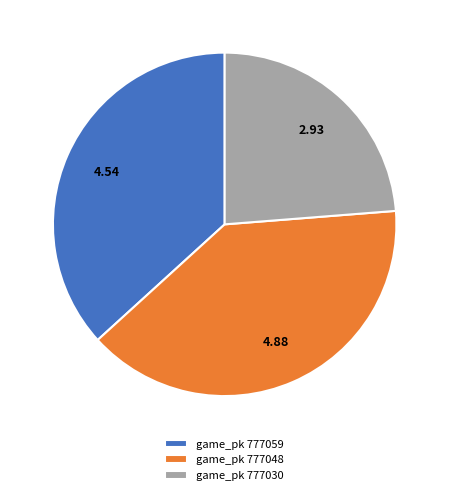

Does game_pk 777048 account for over 50% of the chart?

No